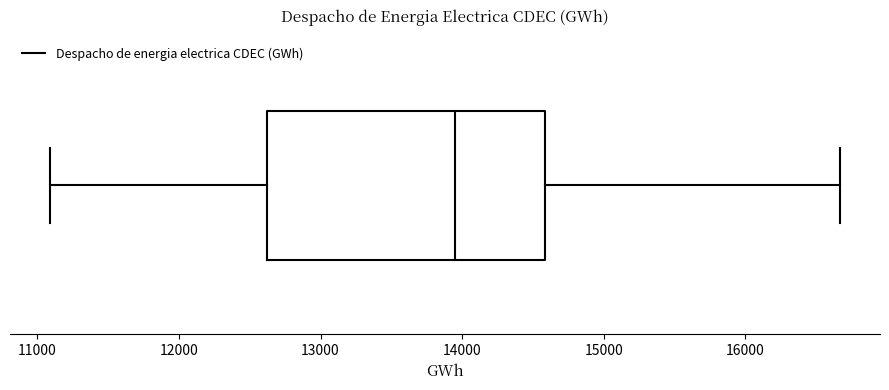

Where is the left edge of the box on the x-axis? The values are not printed on the chart, so give them approximately, as read against the axis.

12600